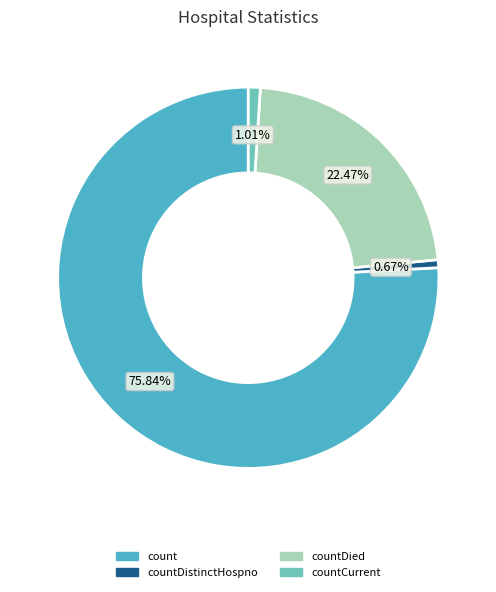

Does any single category account for the majority?

Yes